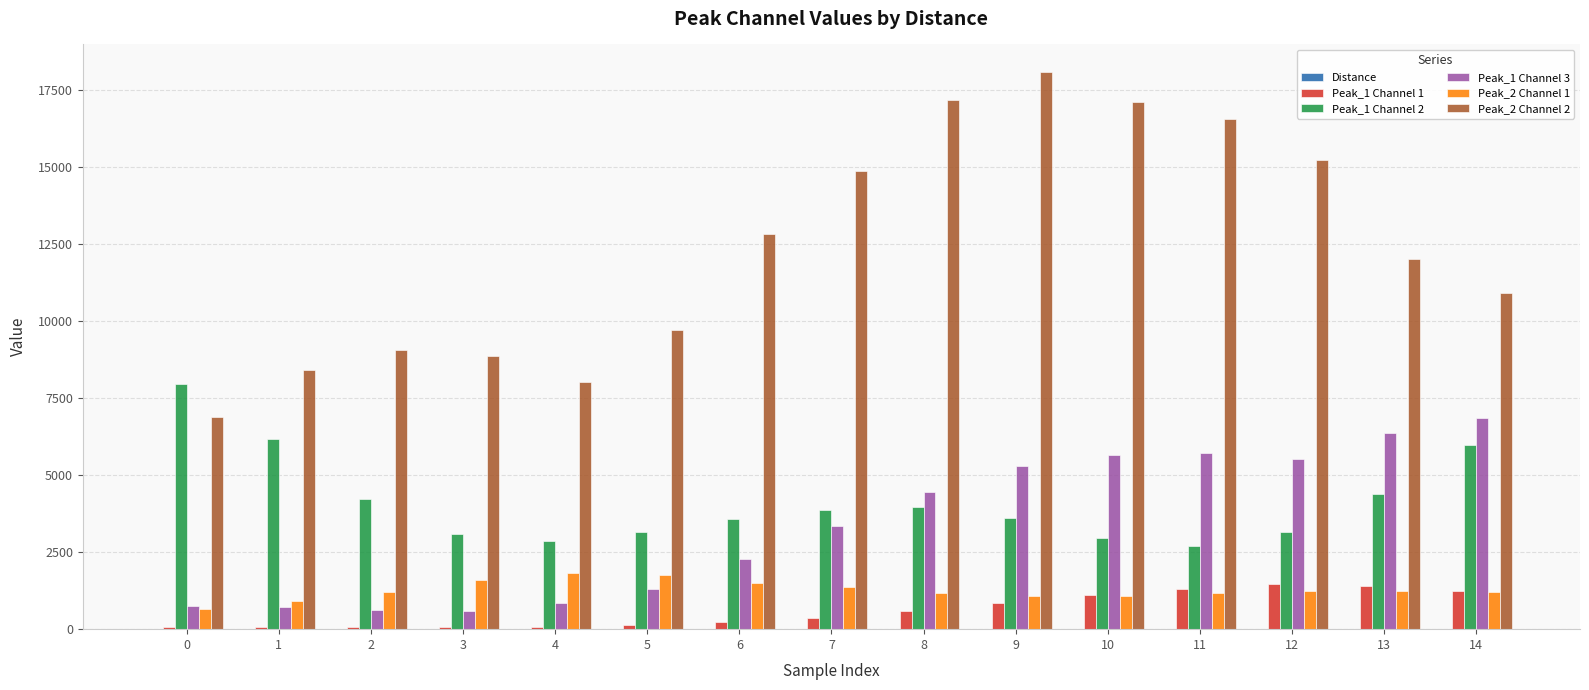

Which series has the largest total across all categories?

Peak_2 Channel 2